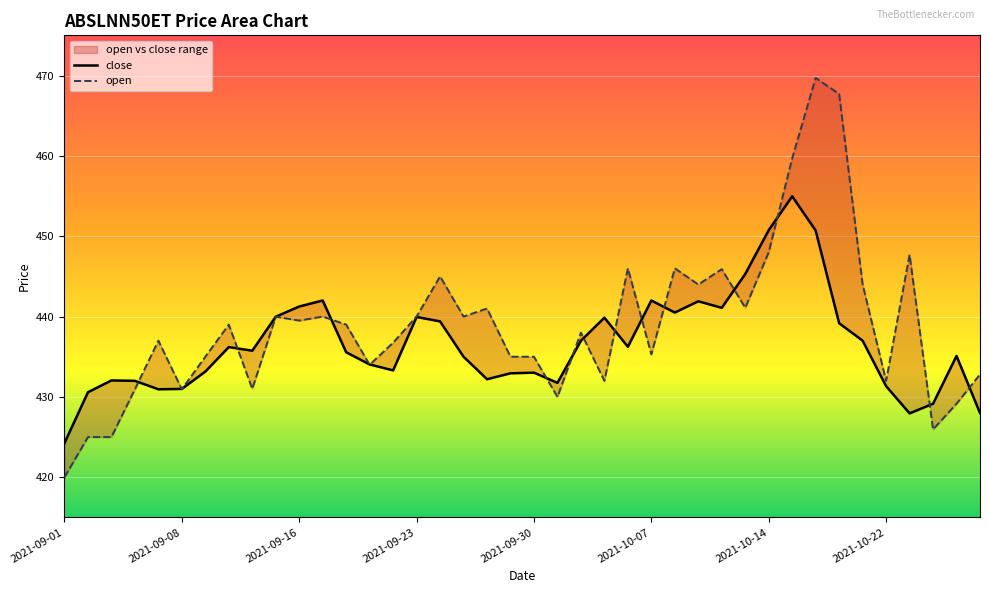

Between 2021-09-21 and 2021-10-04, which series saw the biggest shift?

open